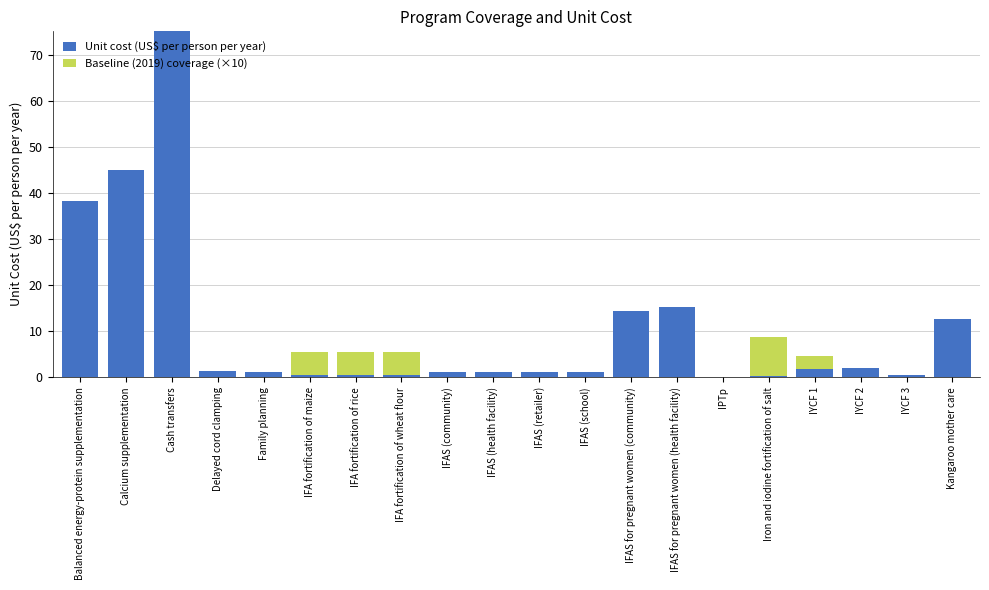

The value of Unit cost (US$ per person per year) at IPTp is 0.1. True or false?

True